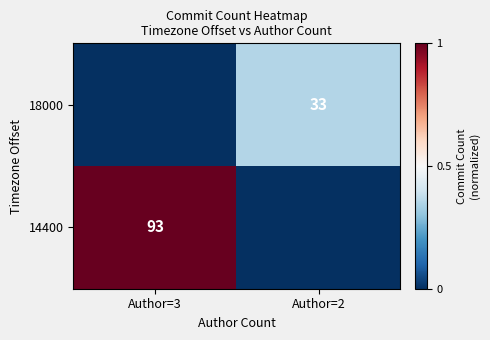

At how many categories does at least one series exceed 0?

2